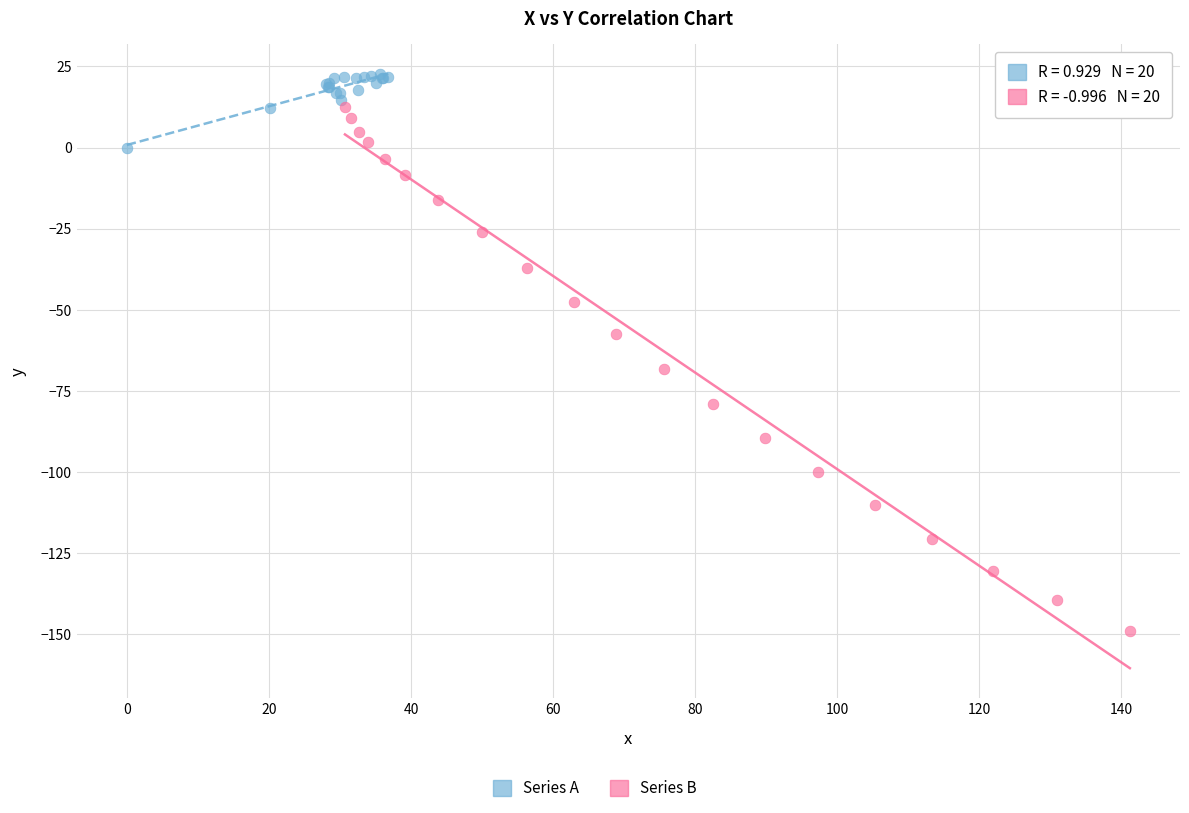

Which series reaches the minimum Y coordinate?

Series B